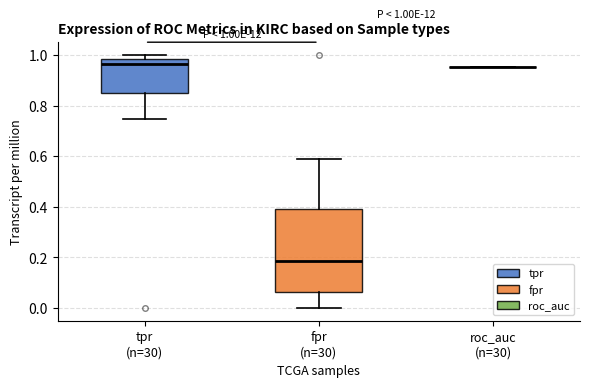

Comparing the boxes themselves (not the whiskers), which one is the tallest?

fpr (n=30)